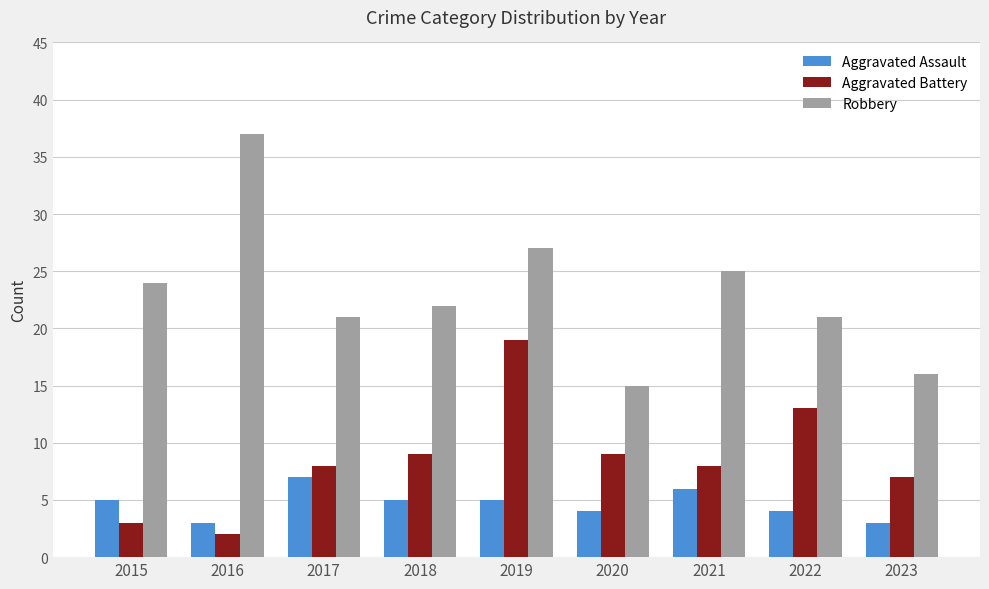

What is the value of the Aggravated Battery bar at the 1st from the left?

3